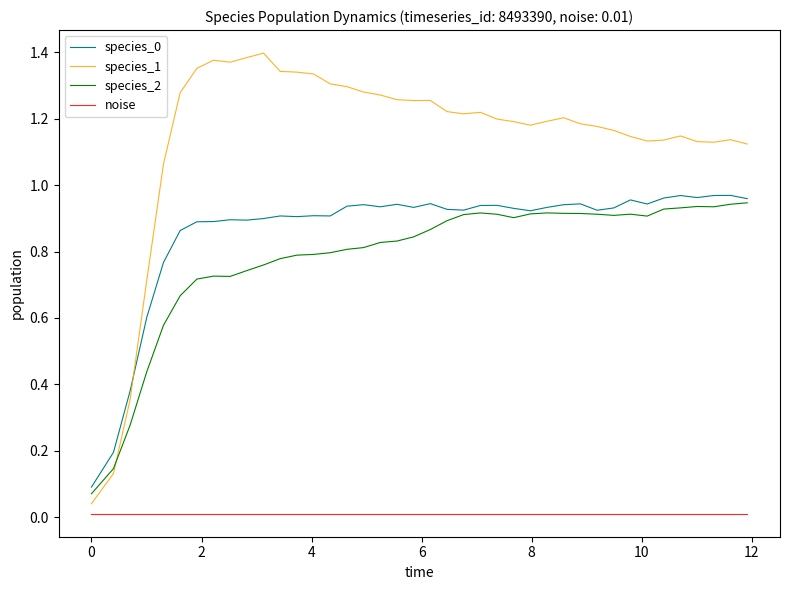

True or false: species_2 and noise cross at least once.

False